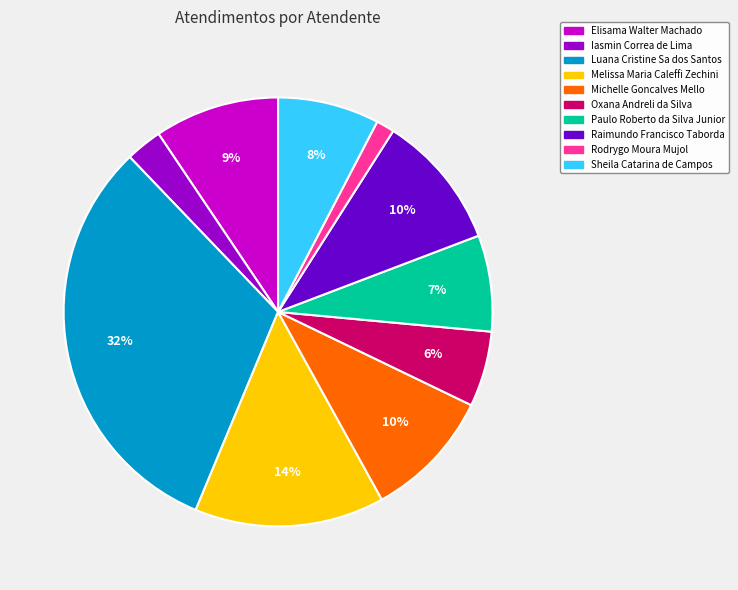

To the nearest percent, what percentage of the pie is Oxana Andreli da Silva?

6%